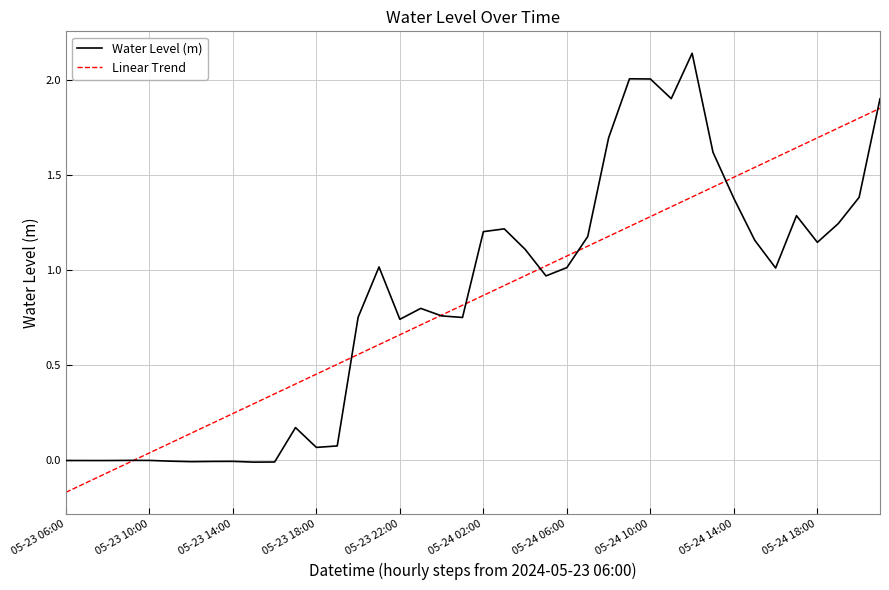

List the series in order of their peak value, highest first.

Water Level (m), Linear Trend